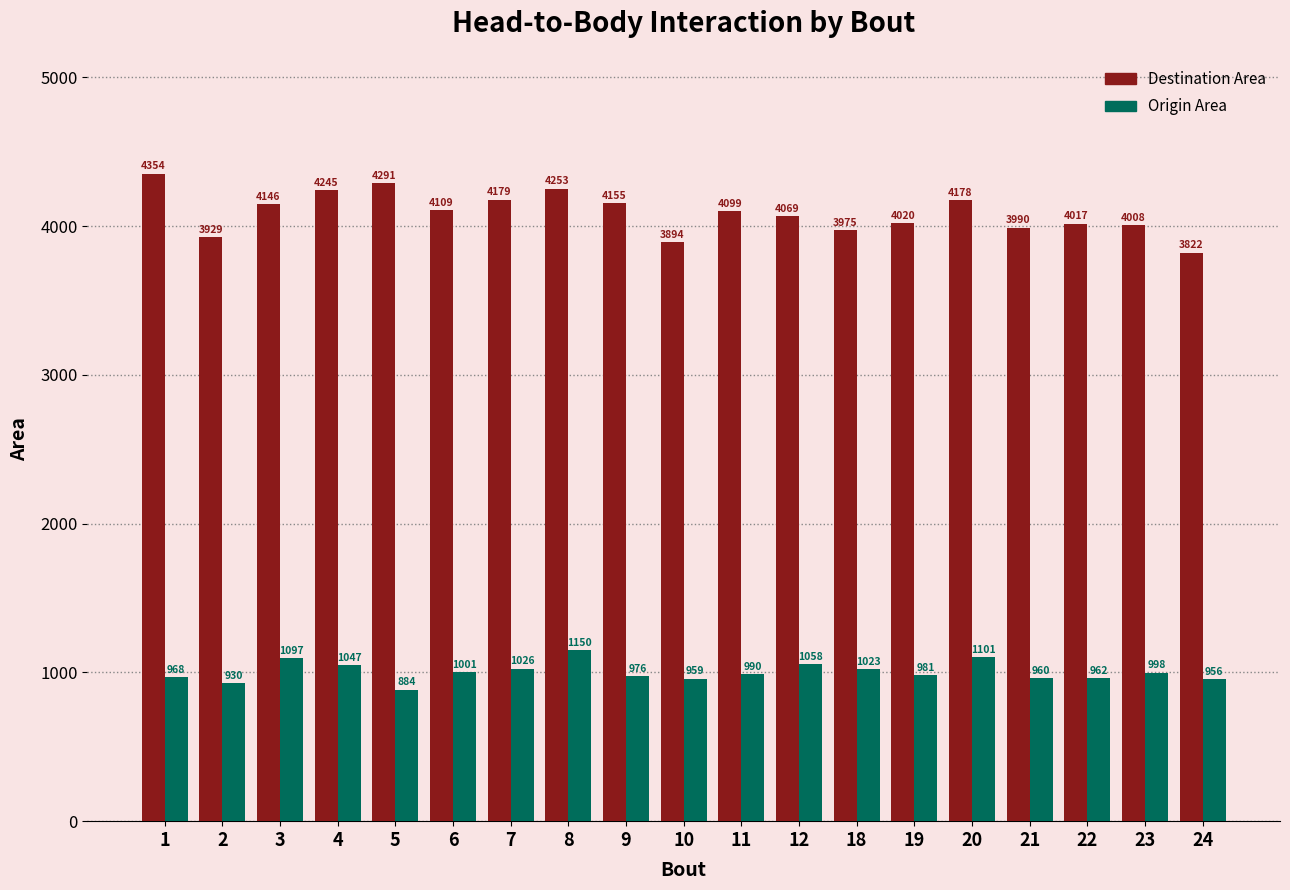

Which series has the largest total across all categories?

Destination Area